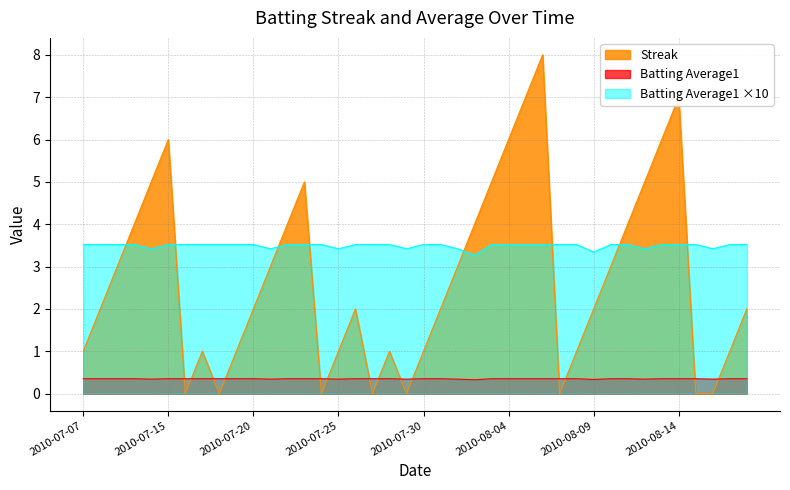

How many data points in Streak are less than 2?

16